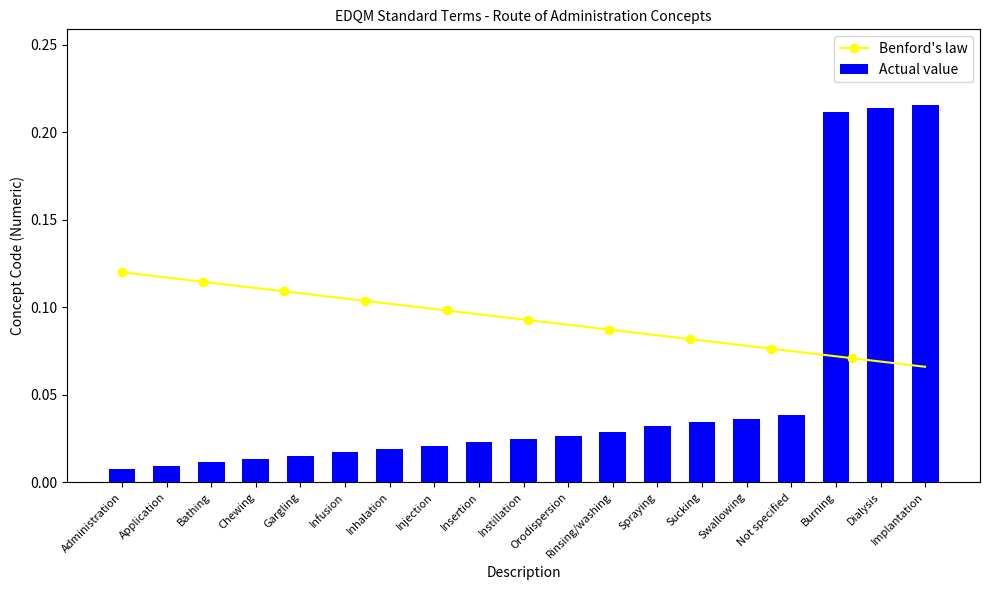

Reading right to left, list all the values displayed in this chart.

0.2	0.2	0.2	0.0	0.0	0.0	0.0	0.0	0.0	0.0	0.0	0.0	0.0	0.0	0.0	0.0	0.0	0.0	0.0